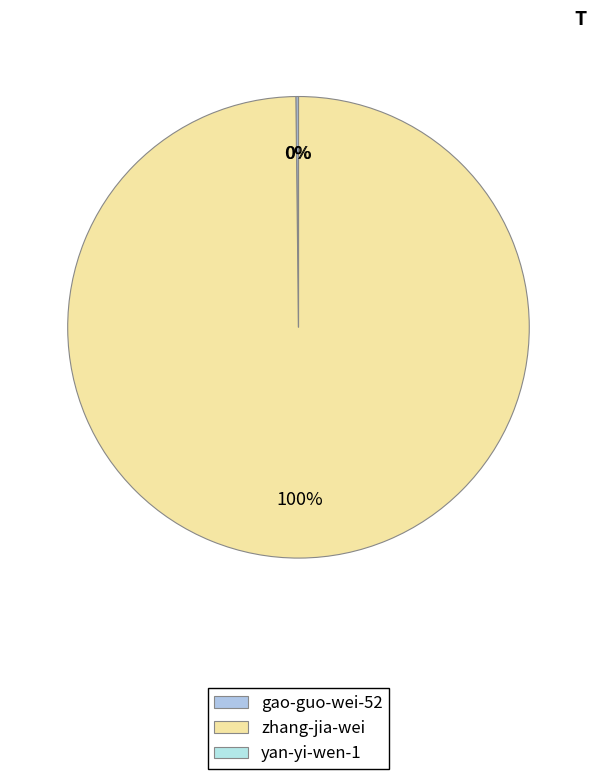

What is the largest slice in the pie chart?

zhang-jia-wei